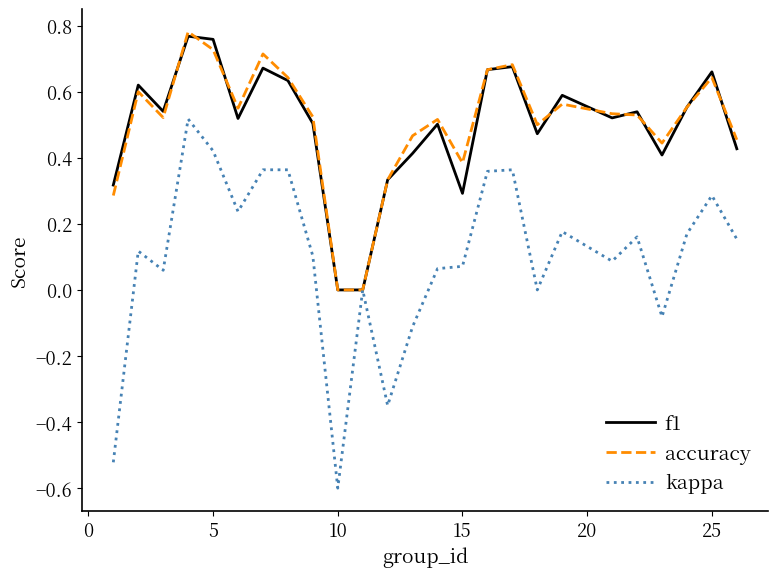

Does the chart have visible grid lines?

No